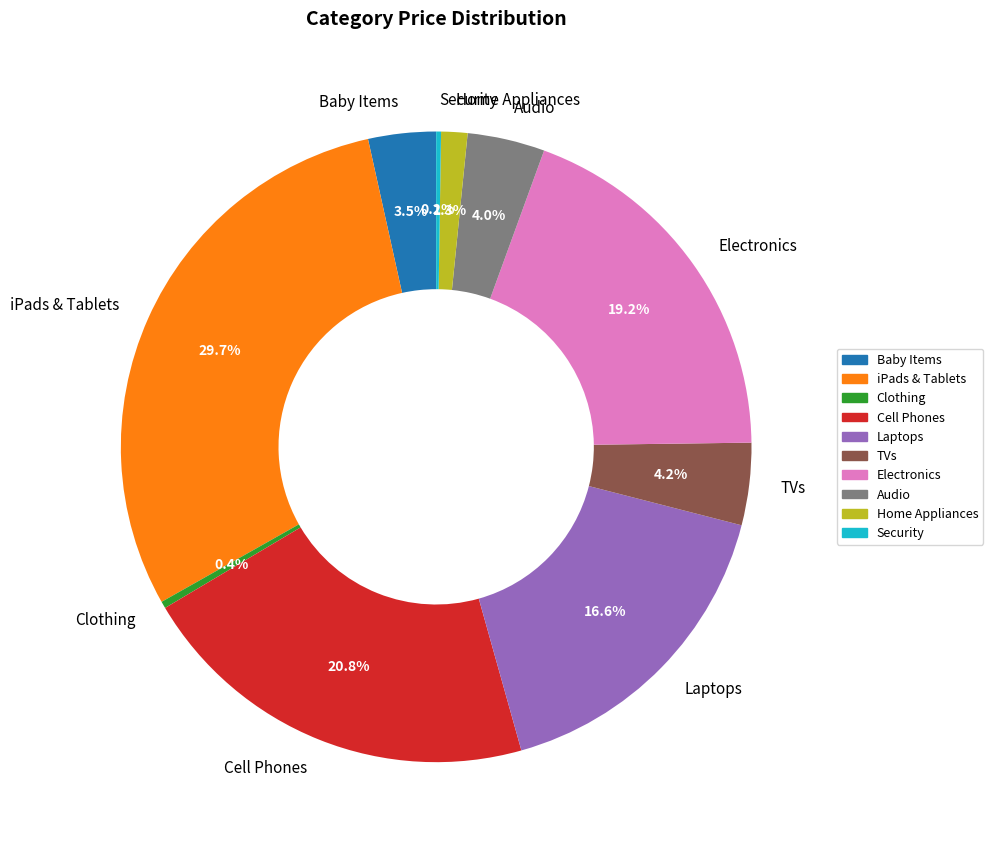

What portion of the pie excludes Home Appliances?

98.7%